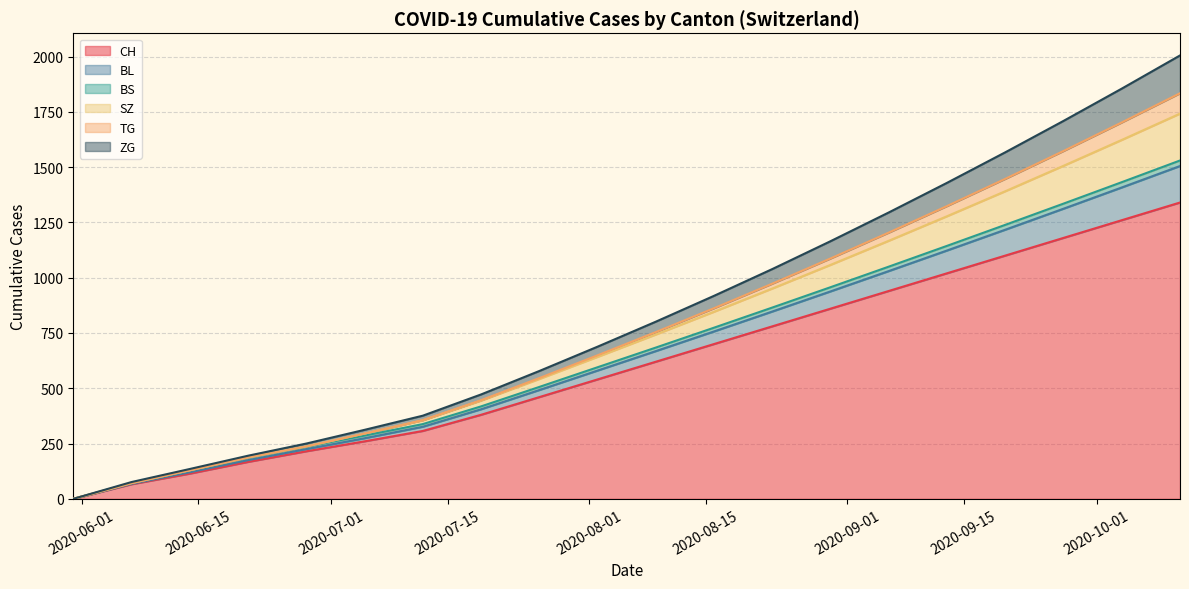

How many values in the CH series are below 620?

10